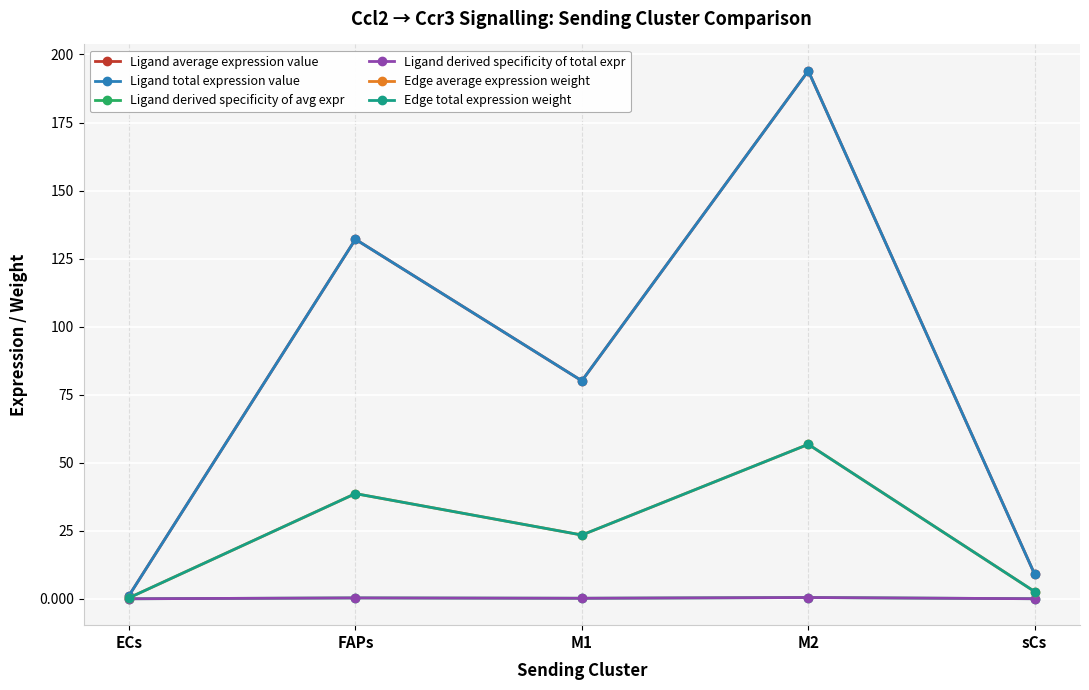

Where is the first local maximum for Ligand average expression value?

FAPs